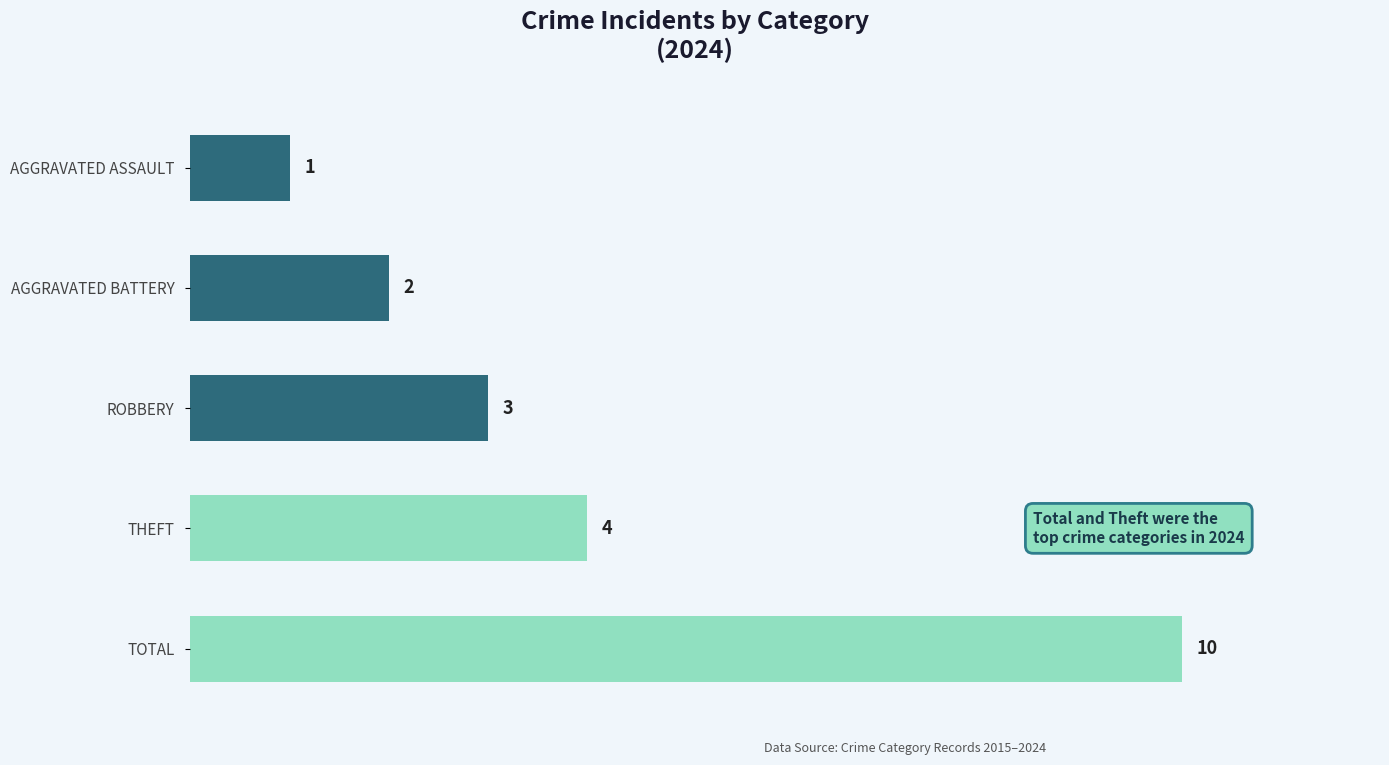

Count the values in the range 2 to 4.

3